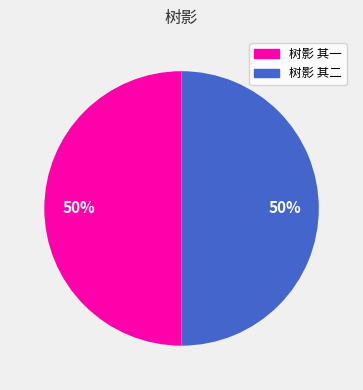

How many segments does this pie chart have?

2